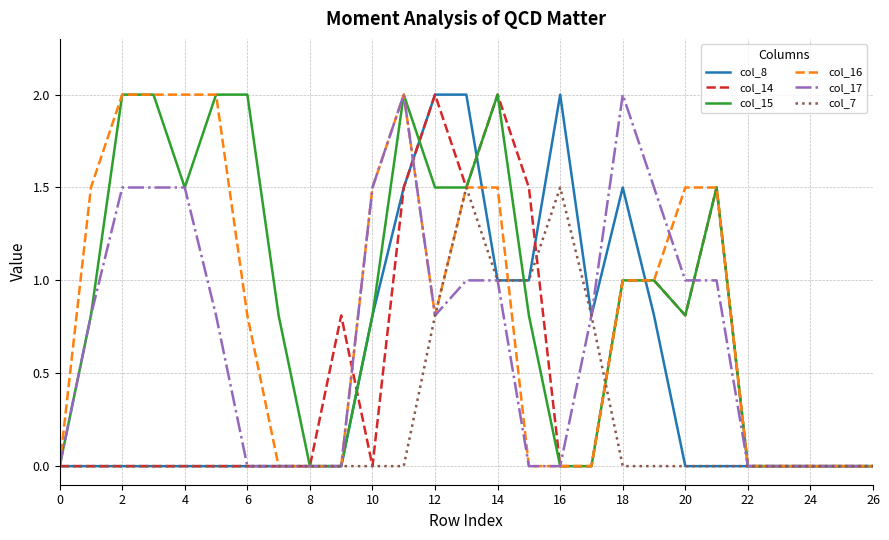

Is this an area chart (filled region under the line)?

No